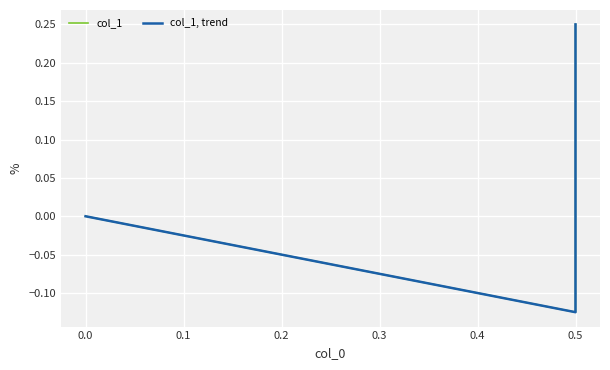

Which series has the largest total across all categories?

col_1